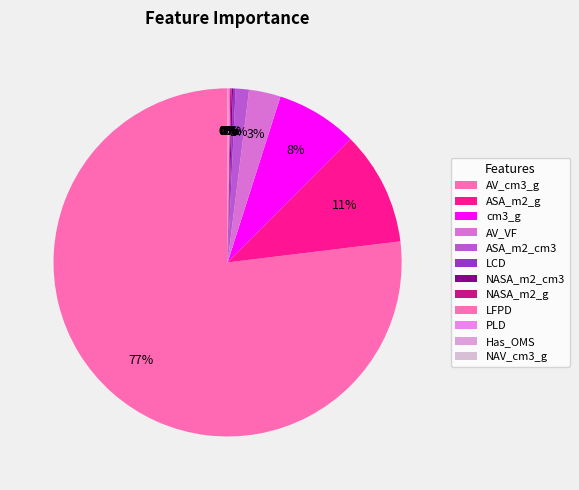

Is NAV_cm3_g the majority of the pie?

No